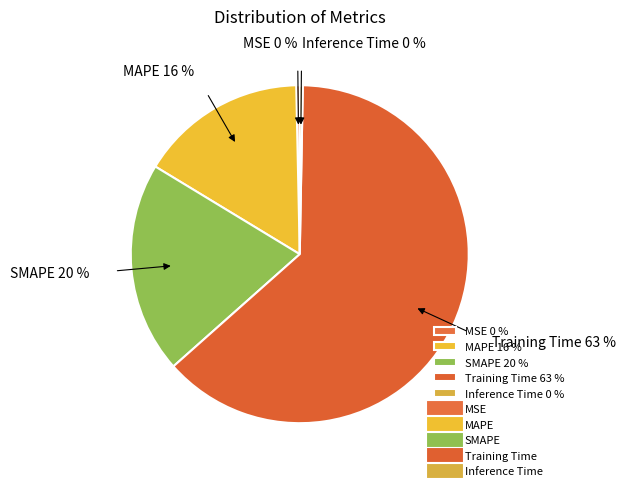

Is there a majority slice in this chart?

Yes